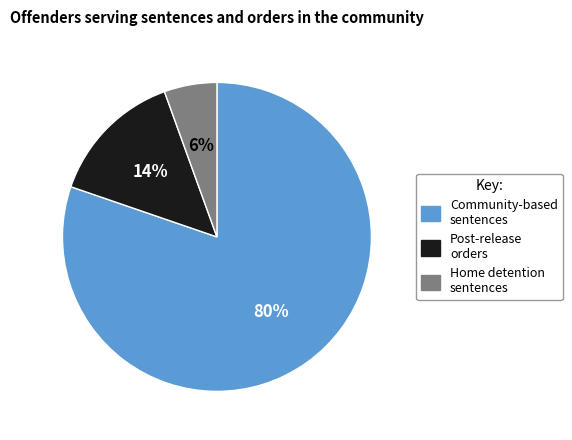

Is there a majority slice in this chart?

Yes